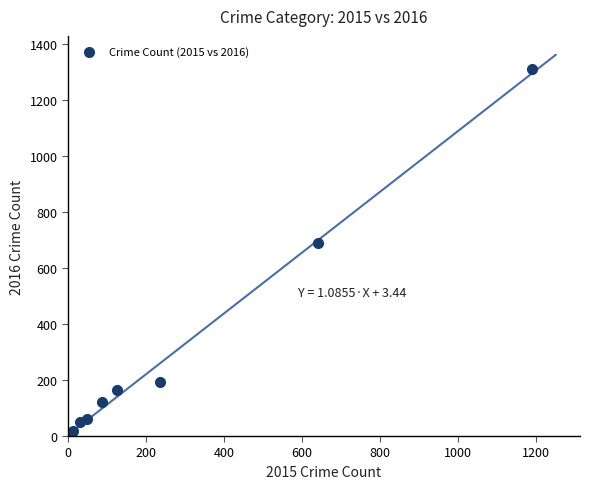

What Y value in the scatter plot is closest to 656?

689